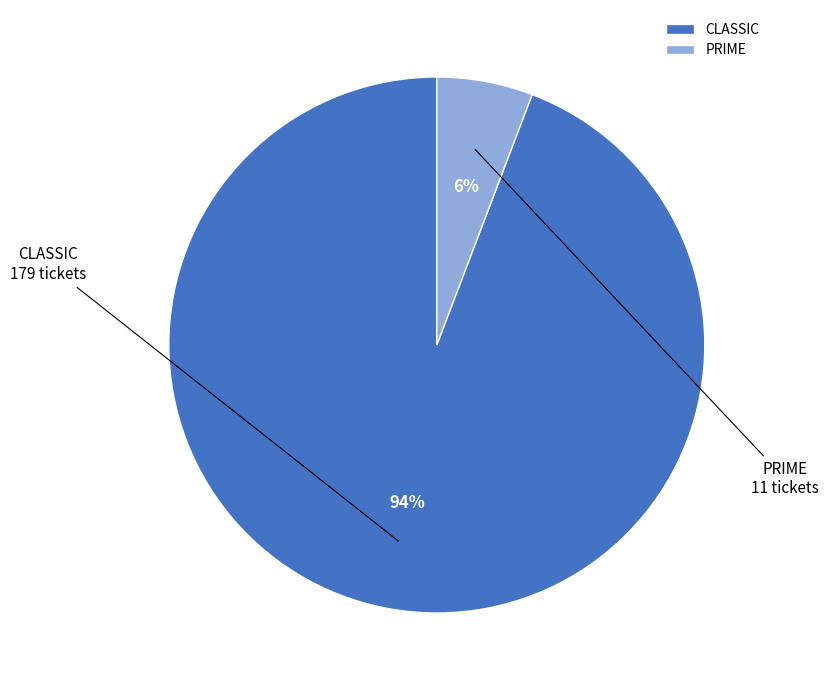

To the nearest percent, what is the difference between the largest and smallest slice percentages?

88%